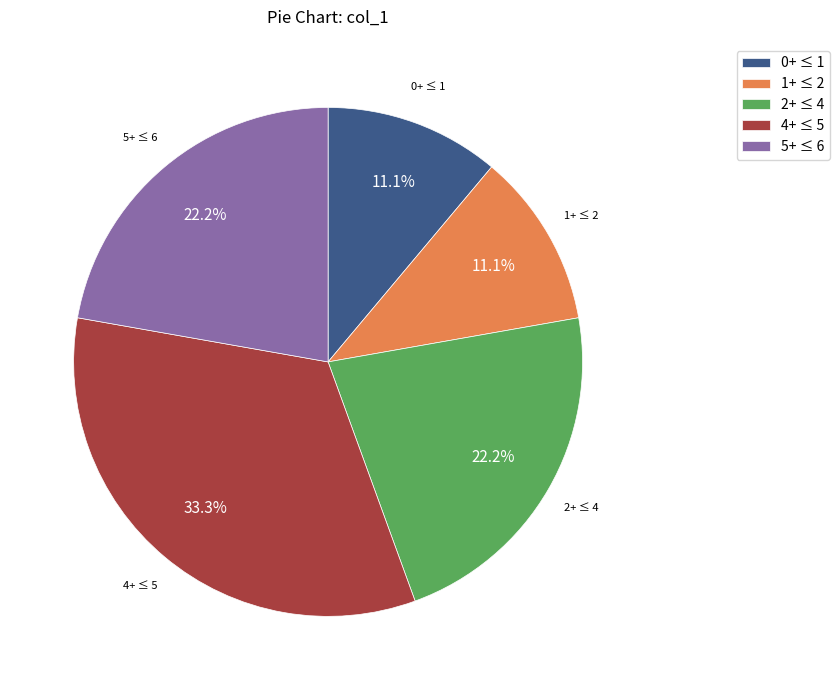

Is there any slice that represents more than half of the pie?

No